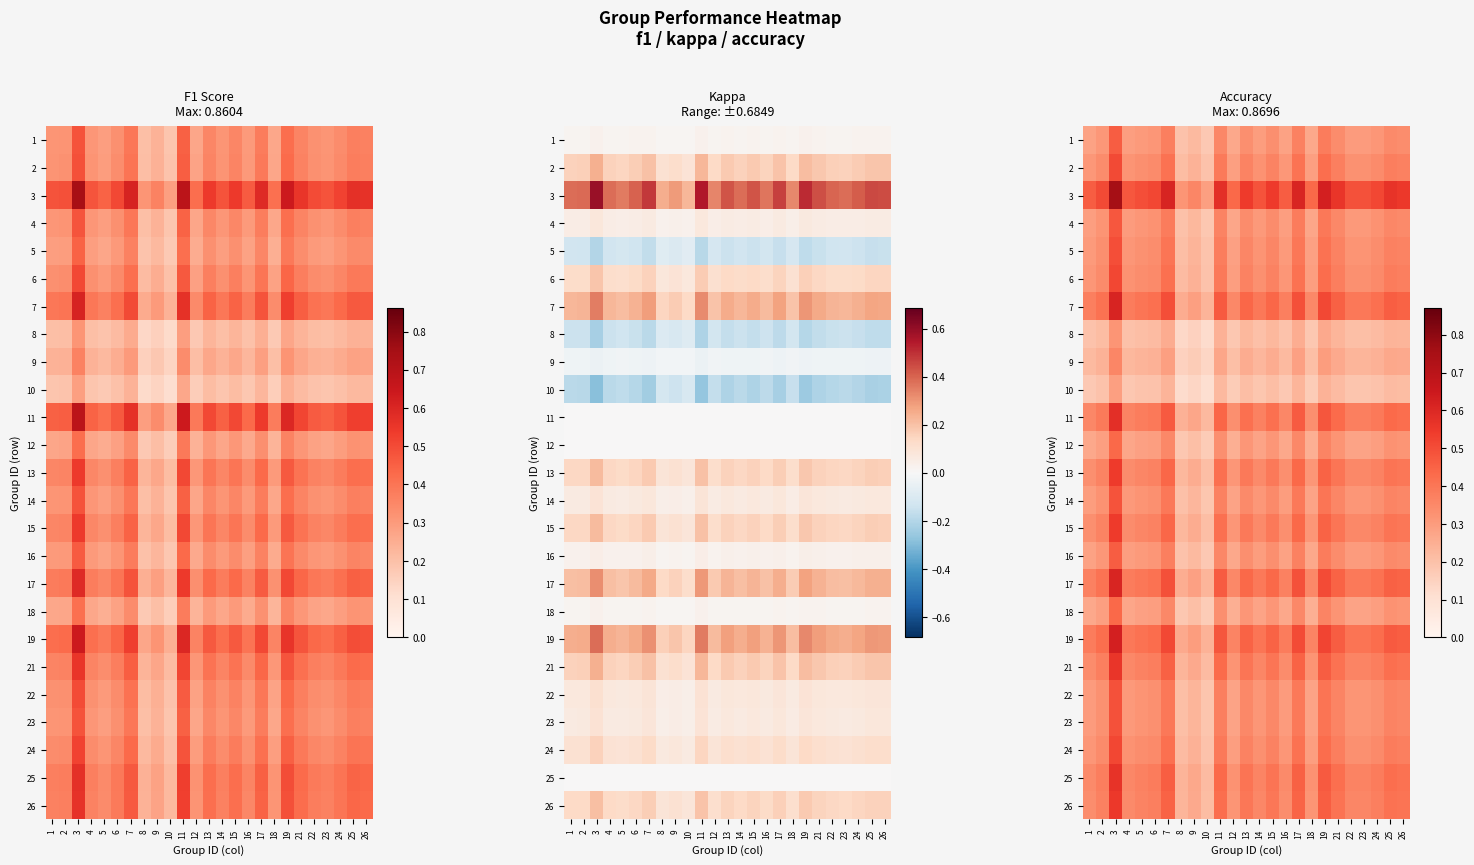

What is the total value across all series at 13?

9.1